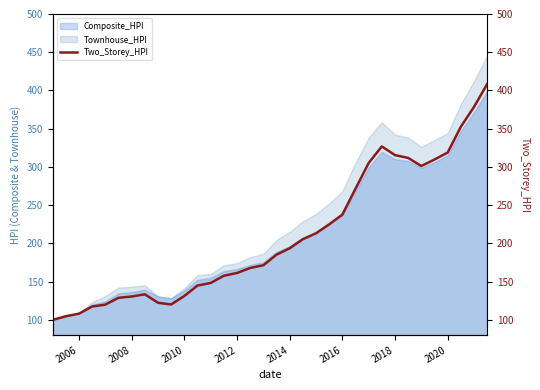

True or false: Townhouse_HPI has a value of 344.2 at 2020.

True